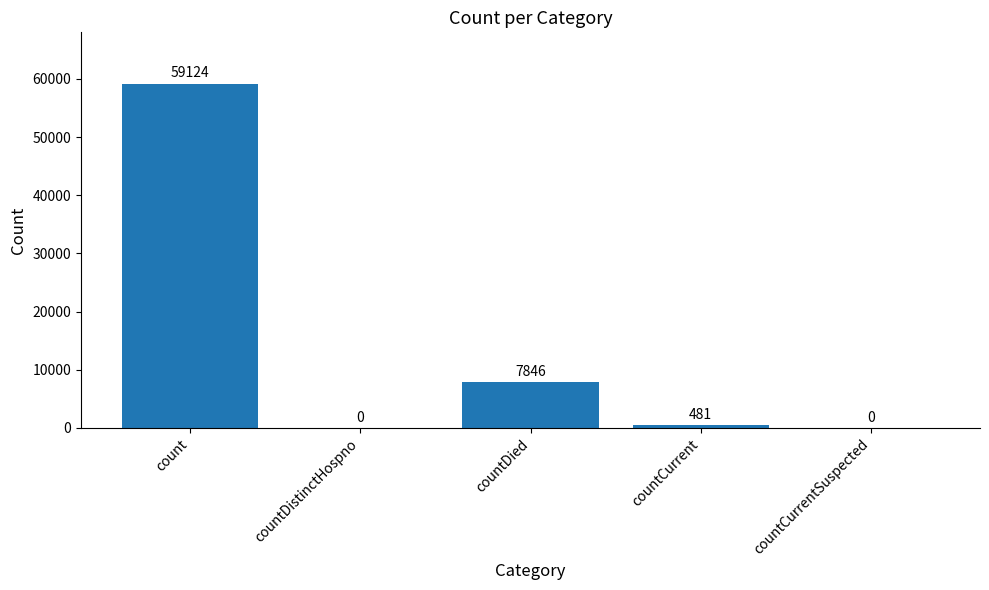

What is the change in value from countDistinctHospno to countCurrent?

+481